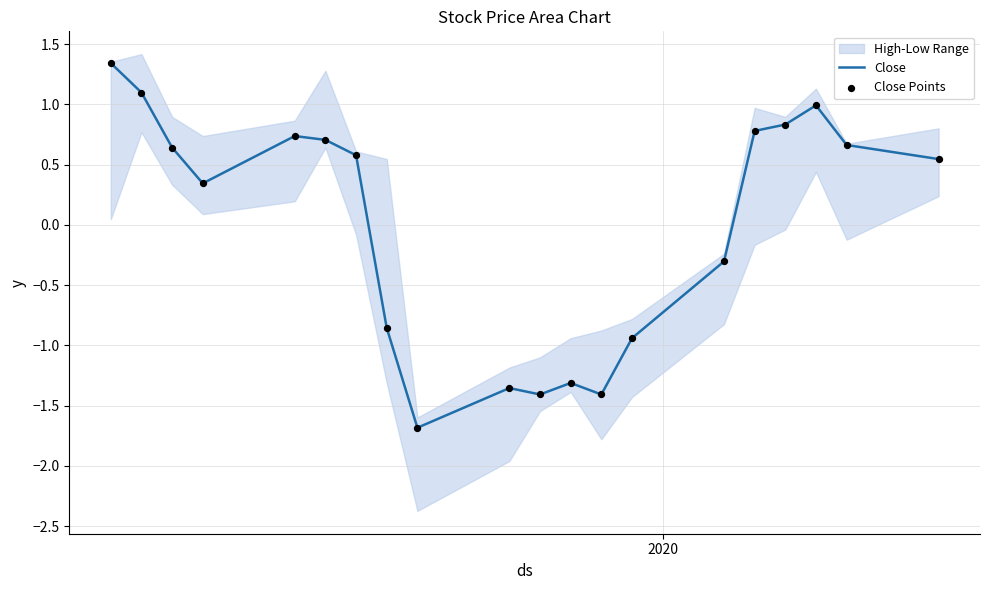

Which series has the largest total across all categories?

Close